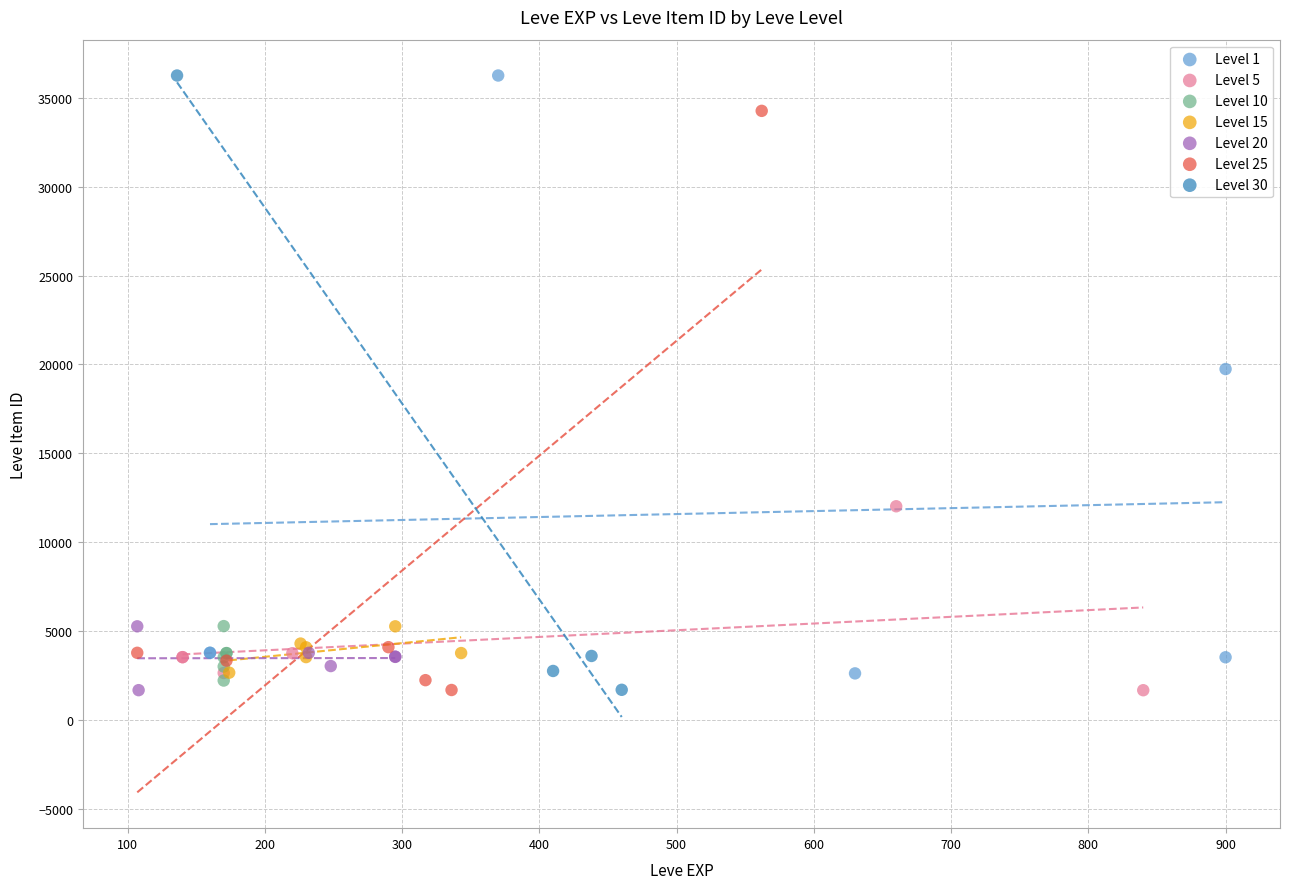

What are all the series names shown in the legend?

Level 1, Level 5, Level 10, Level 15, Level 20, Level 25, Level 30